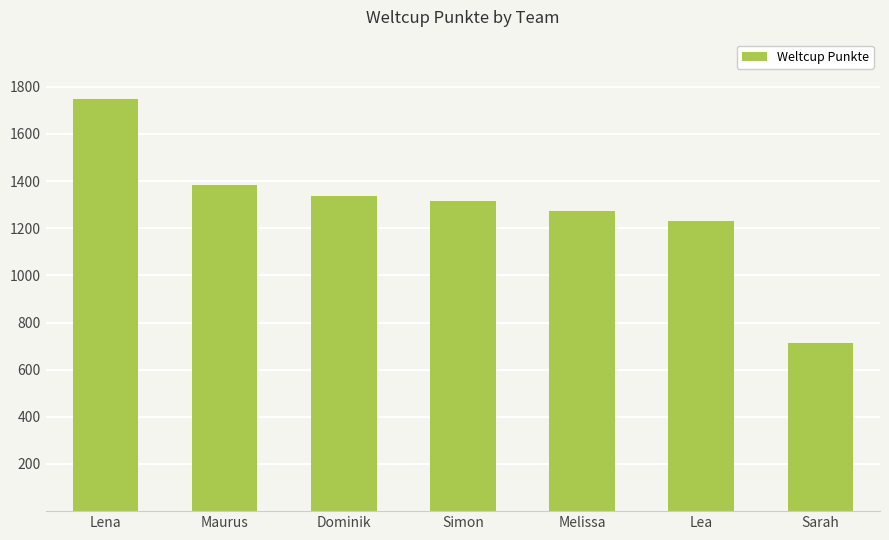

What is the sum of the values at Melissa and Maurus?

2655